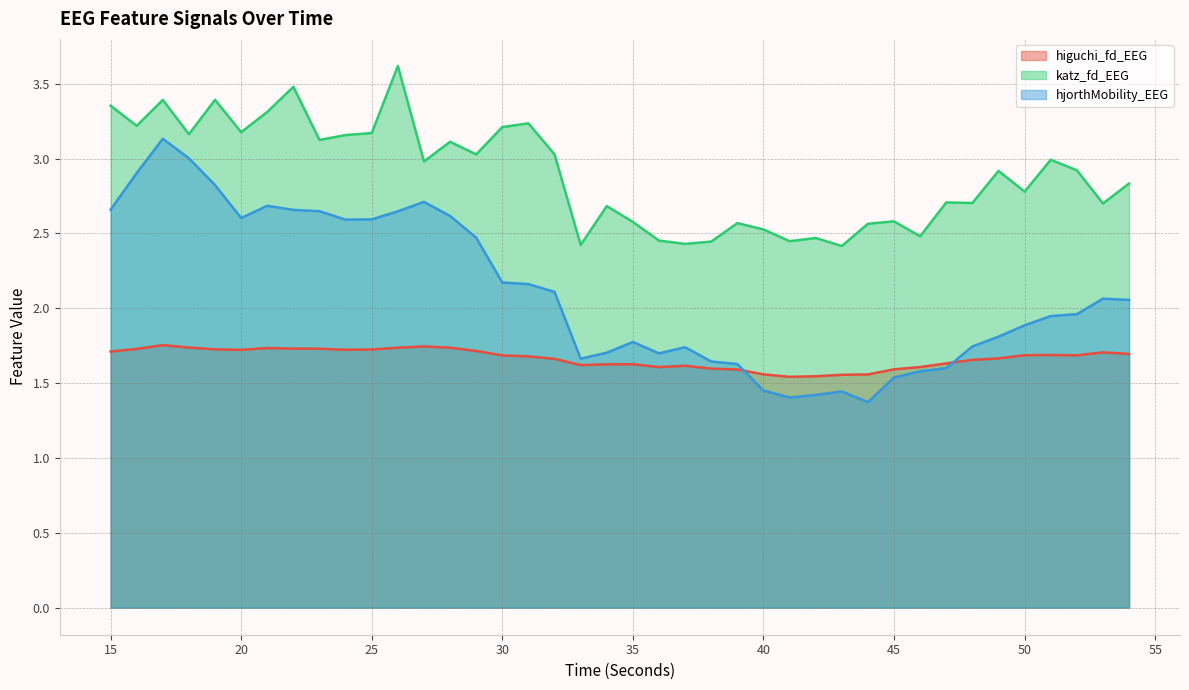

Count the higuchi_fd_EEG values in the range 1 to 2.

40